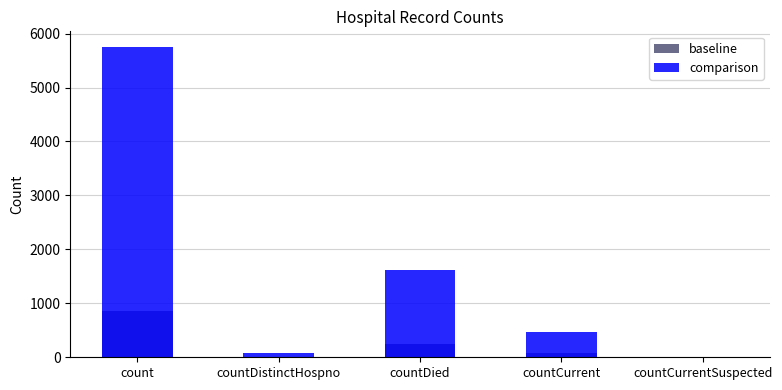

Is it true that baseline equals 863.1 at count?

True